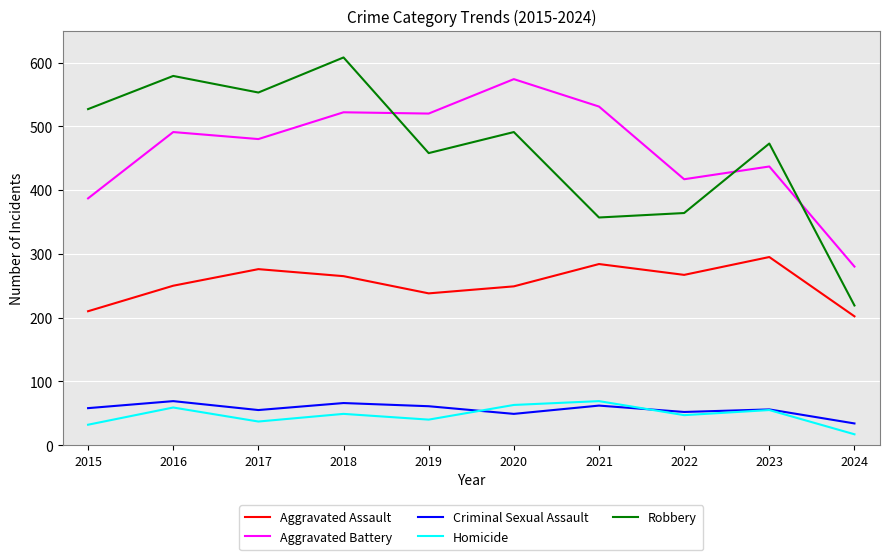

Is the value of Aggravated Battery at 2022 greater than the value of Robbery at 2018?

No